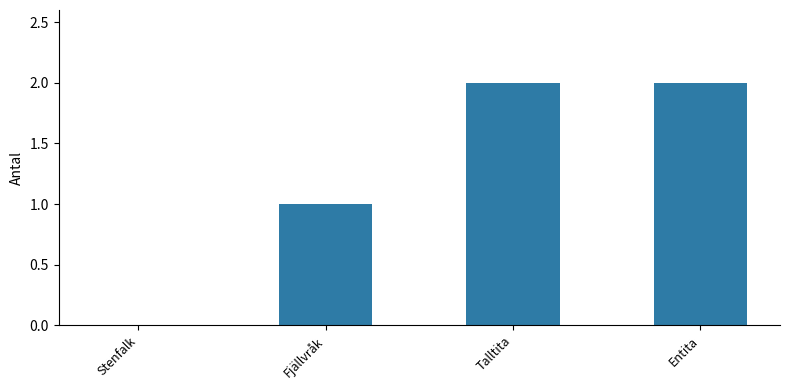

Which has a higher value, Talltita or Fjällvråk?

Talltita